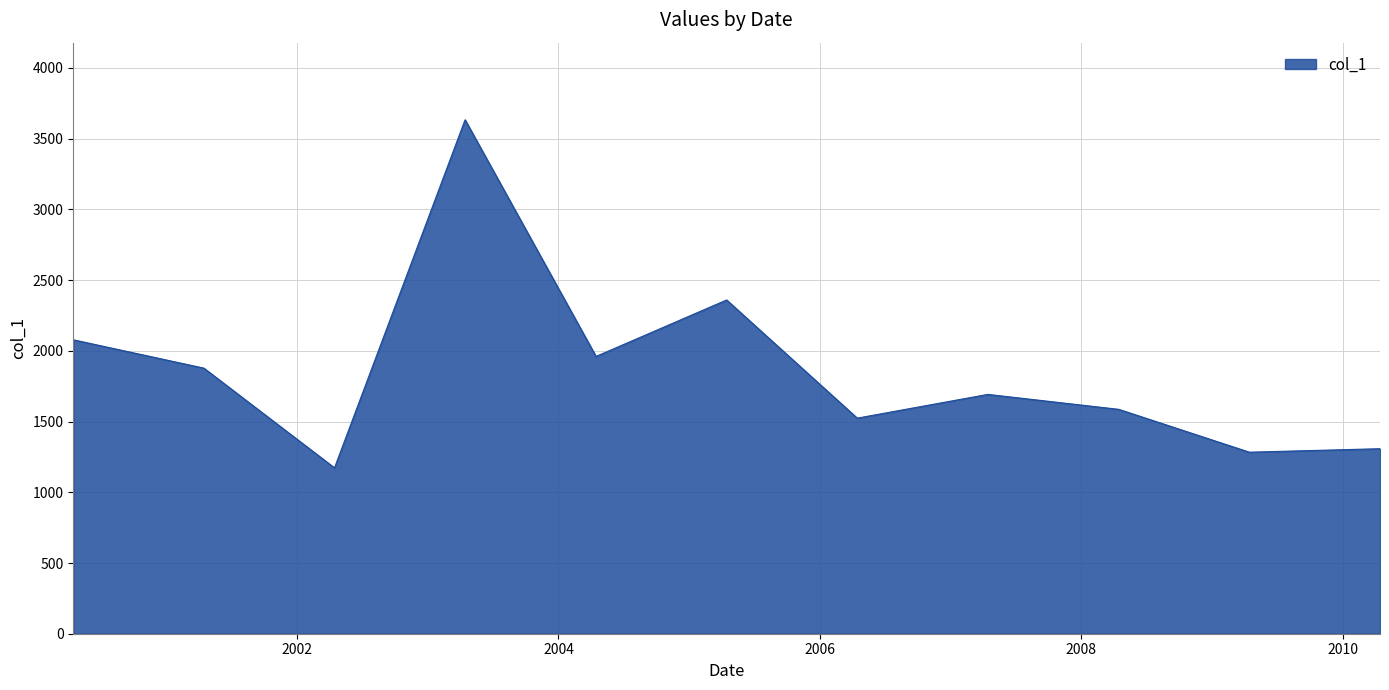

What is the difference between the maximum and minimum values?

2461.1